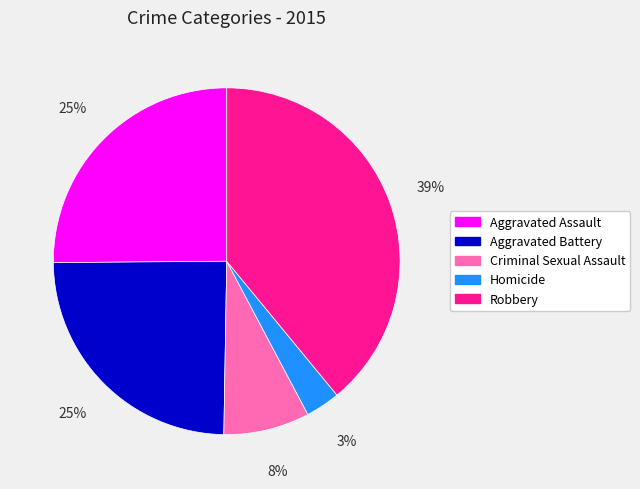

Which has a higher value, Robbery or Criminal Sexual Assault?

Robbery